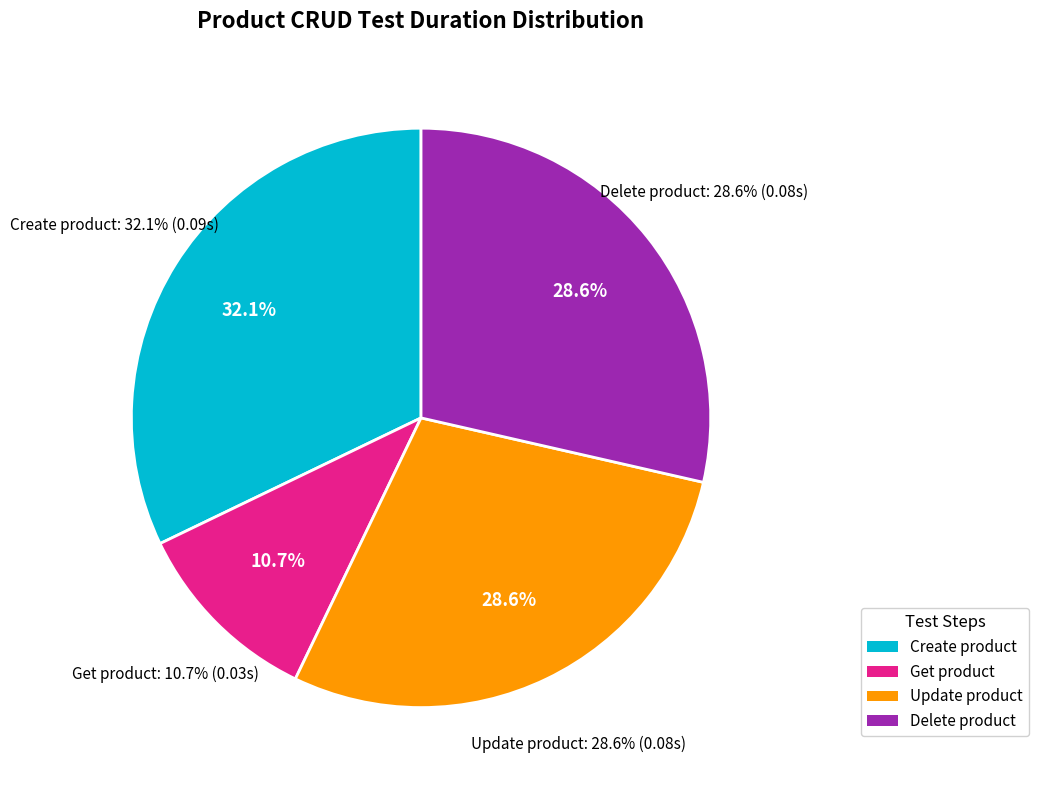

How many slices are in this pie chart?

4